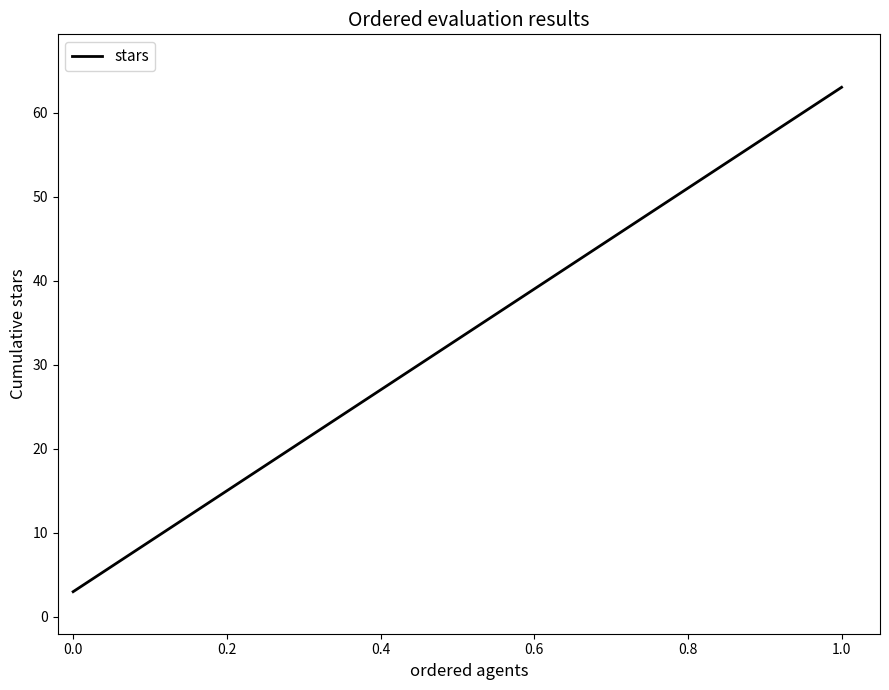

What is the maximum value shown in the chart?

63